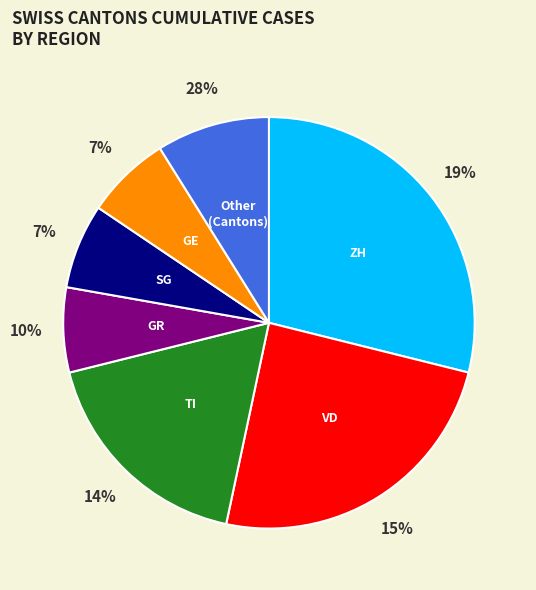

To the nearest percent, what is the difference between the largest and smallest slice percentages?

22%